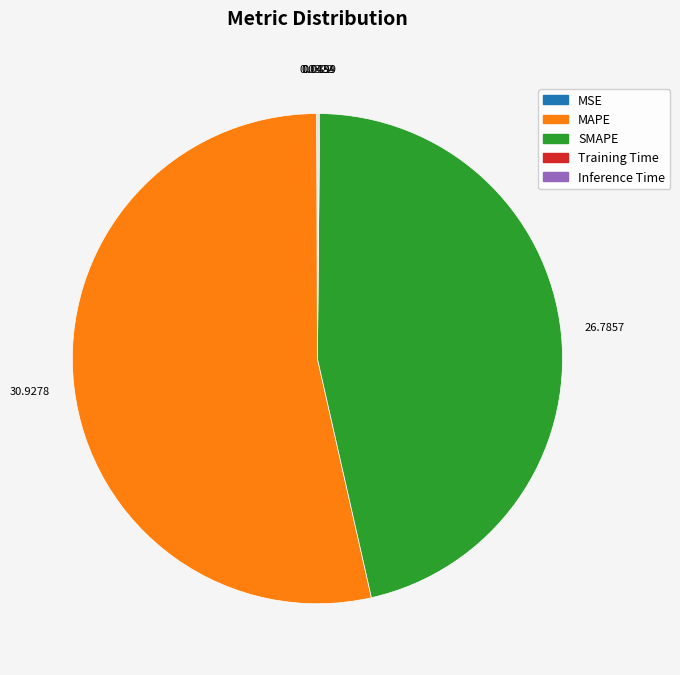

Is MAPE the majority of the pie?

Yes